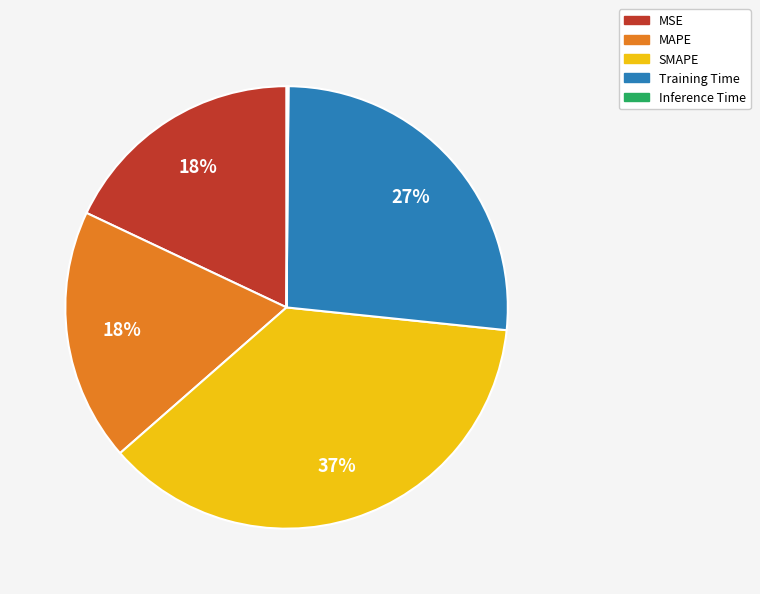

True or false: MSE accounts for 5% of the total.

False